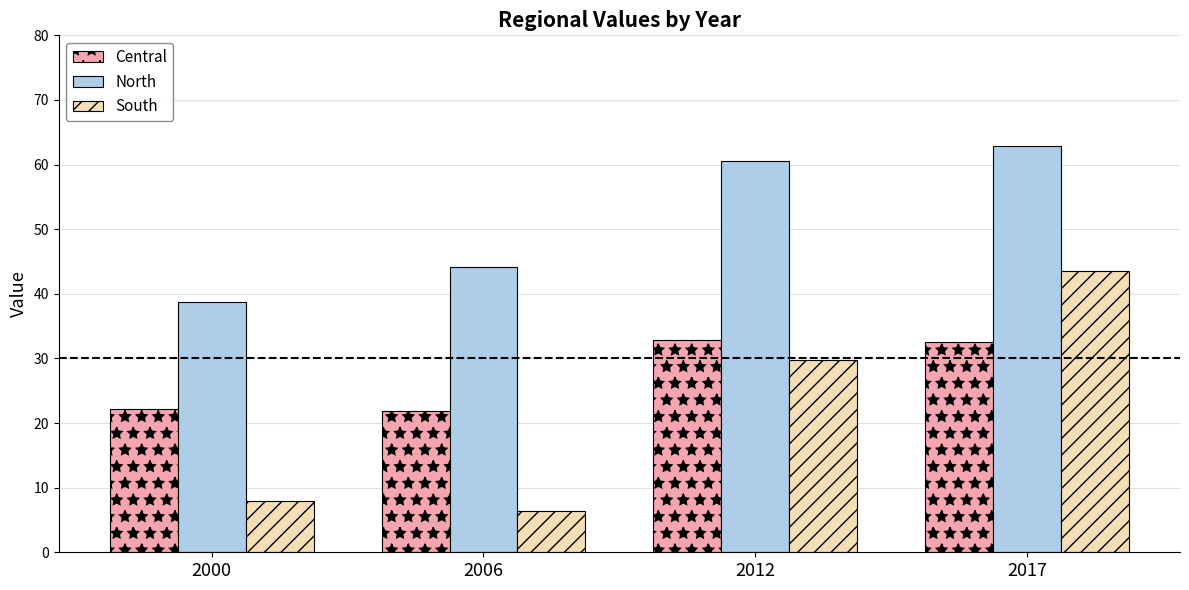

What is the smallest value displayed?

6.4